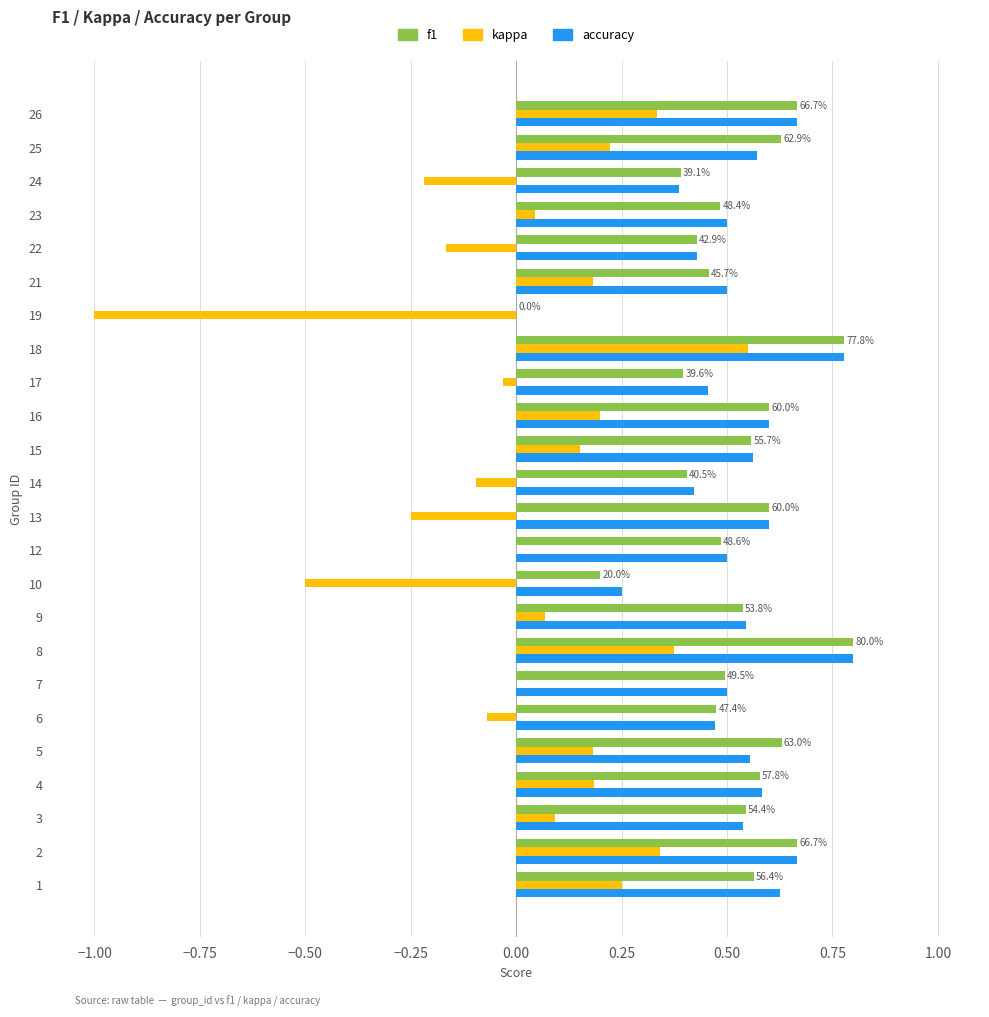

The kappa series shows 0.0 at 12. True or false?

True